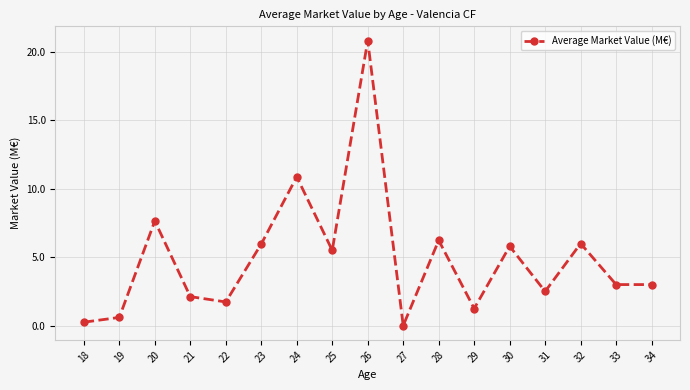

True or false: the data shows 6.0 at 32.

True